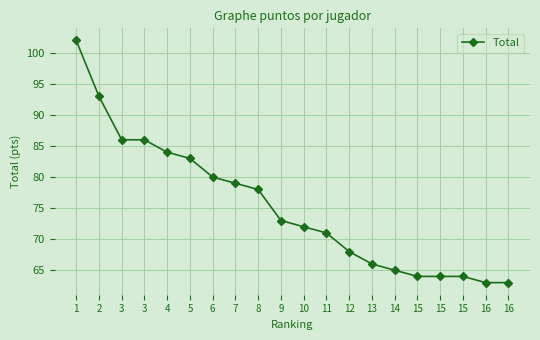

Where does the data first go above 73?

1